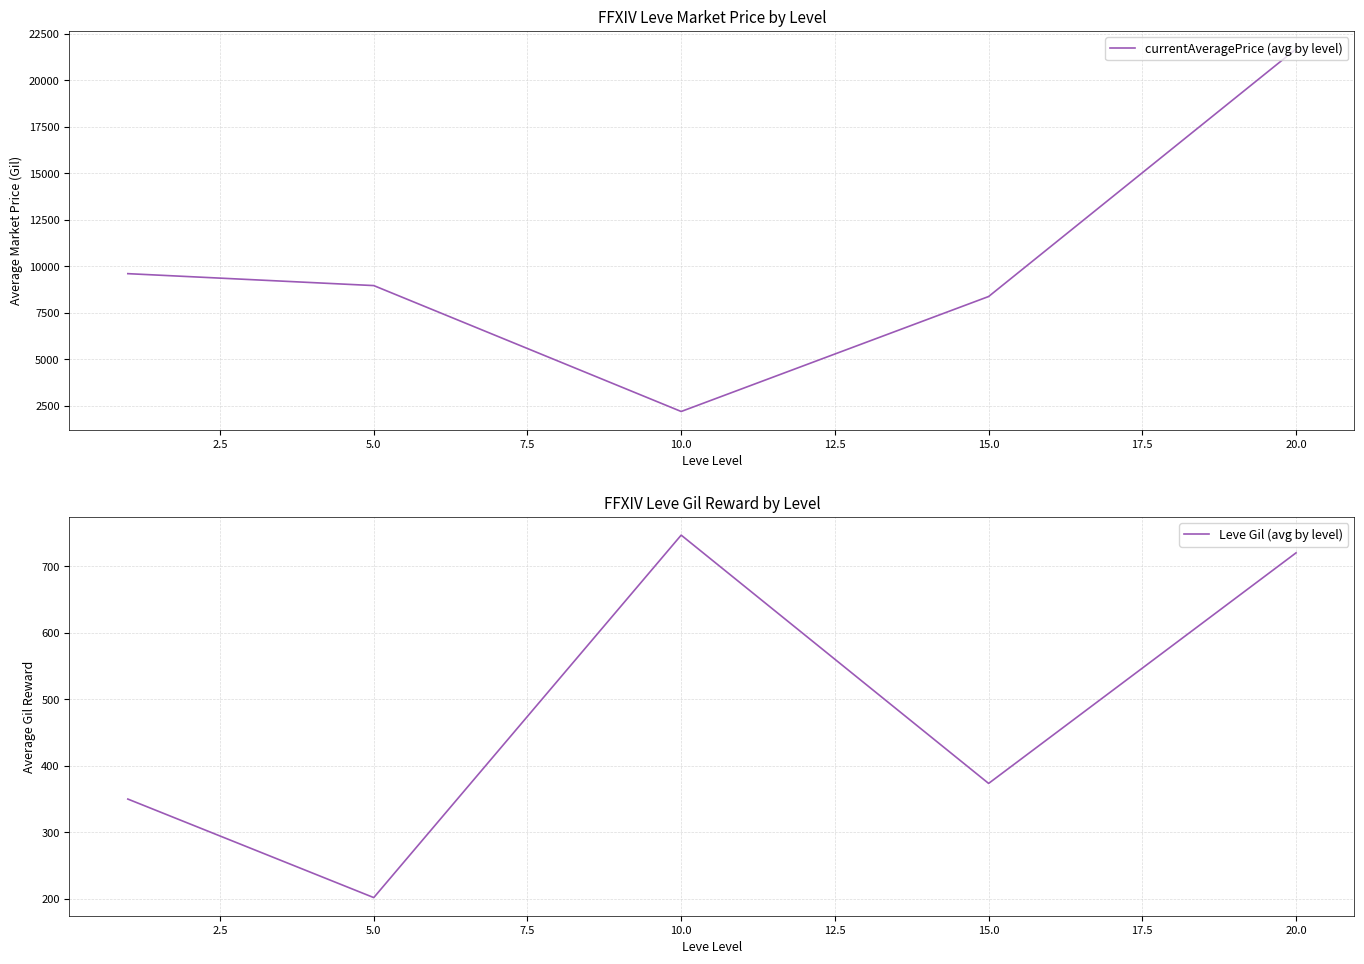

Does the chart display data point markers on the line(s)?

No